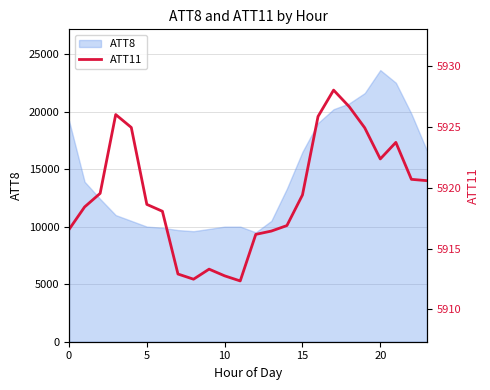

The chart shows a value of 5926.7 at 18. True or false?

True